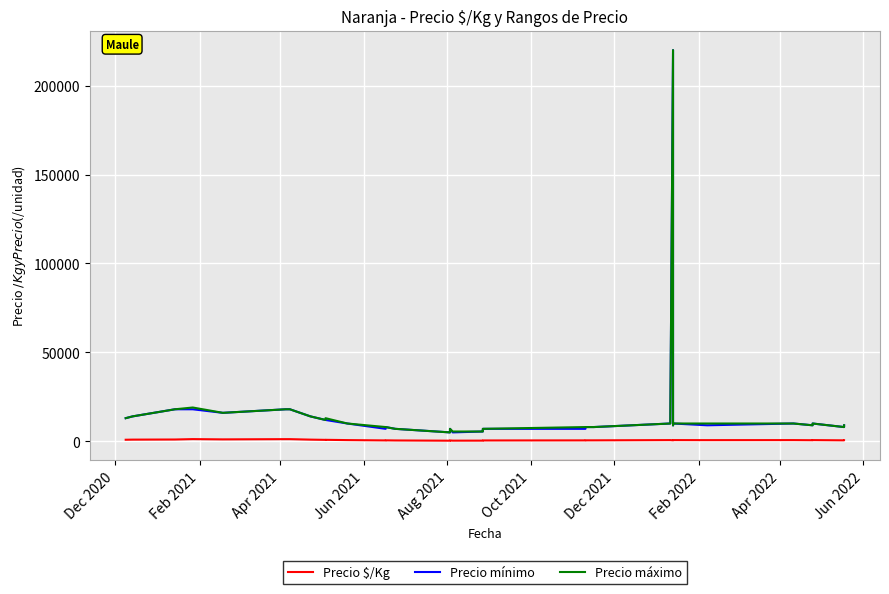

Where does the Precio máximo series first go above 9000?

Dec 2020